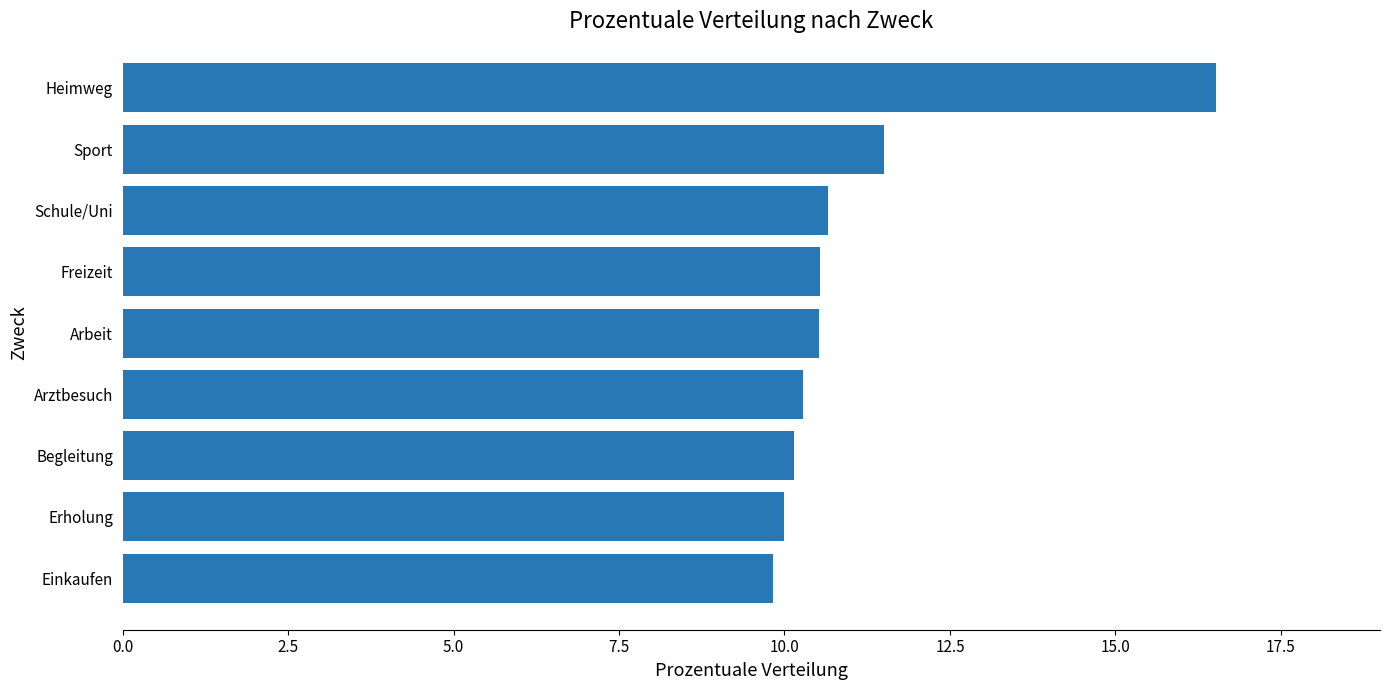

What is the difference between the second highest and second lowest values?

1.5